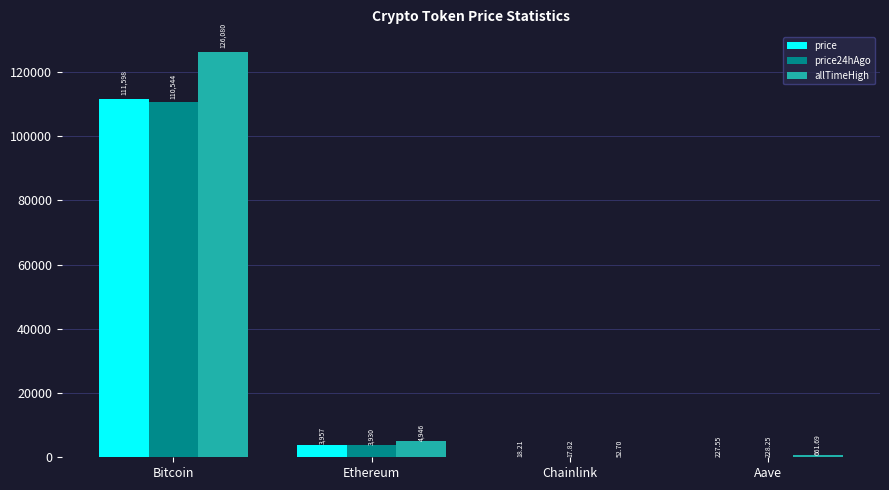

Which series has the widest spread of values?

allTimeHigh